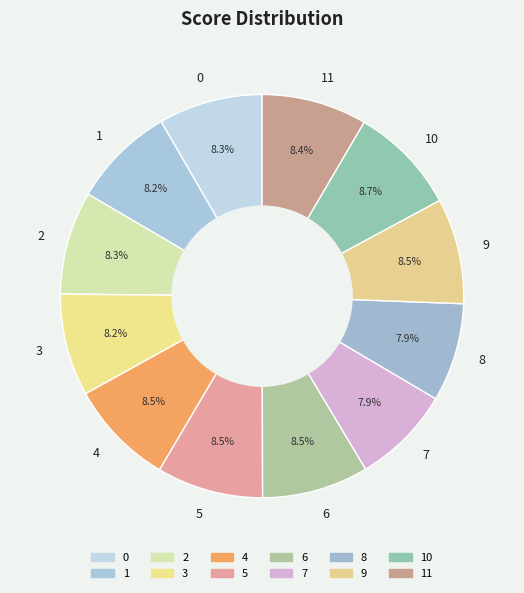

What percentage is NOT represented by 3?

91.8%